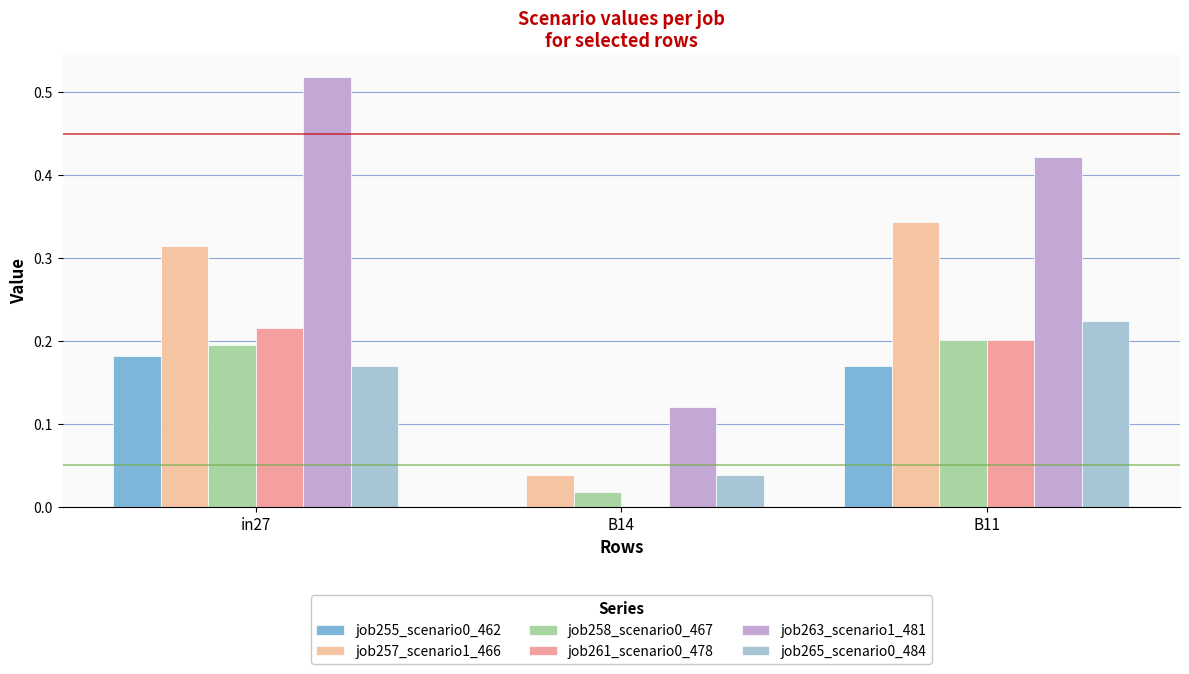

Reading left to right, extract all data points from this chart.

job255_scenario0_462: 0.2	0.0	0.2
job257_scenario1_466: 0.3	0.0	0.3
job258_scenario0_467: 0.2	0.0	0.2
job261_scenario0_478: 0.2	0.0	0.2
job263_scenario1_481: 0.5	0.1	0.4
job265_scenario0_484: 0.2	0.0	0.2